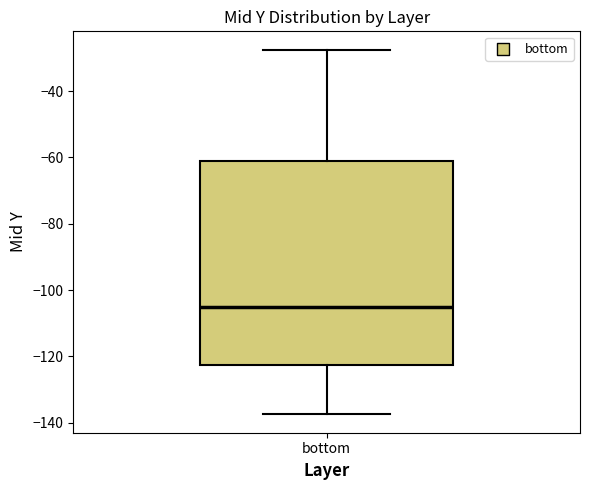

Where does the upper whisker of the box for bottom end on the y-axis? The values are not printed on the chart, so give them approximately, as read against the axis.

-28